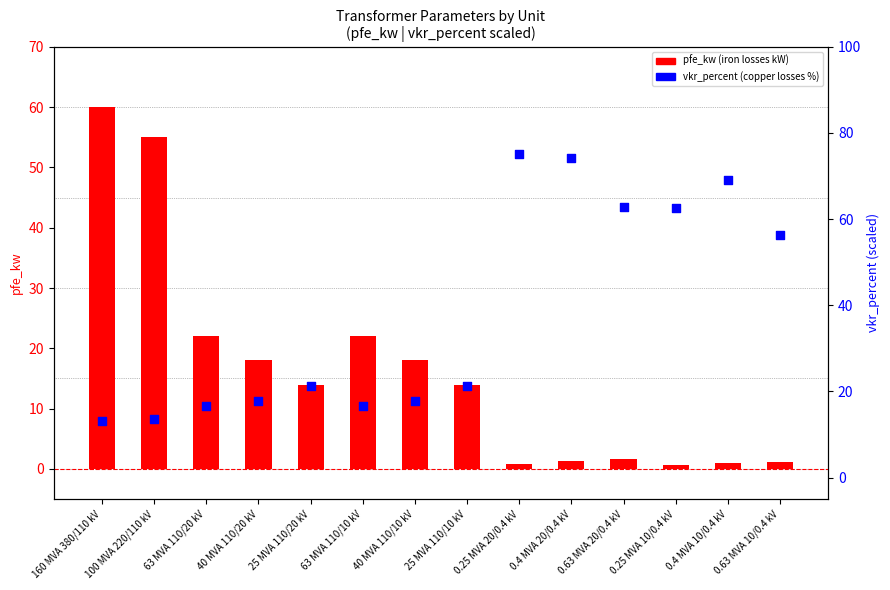

What is the total value across all series at 40 MVA 110/20 kV?

35.7